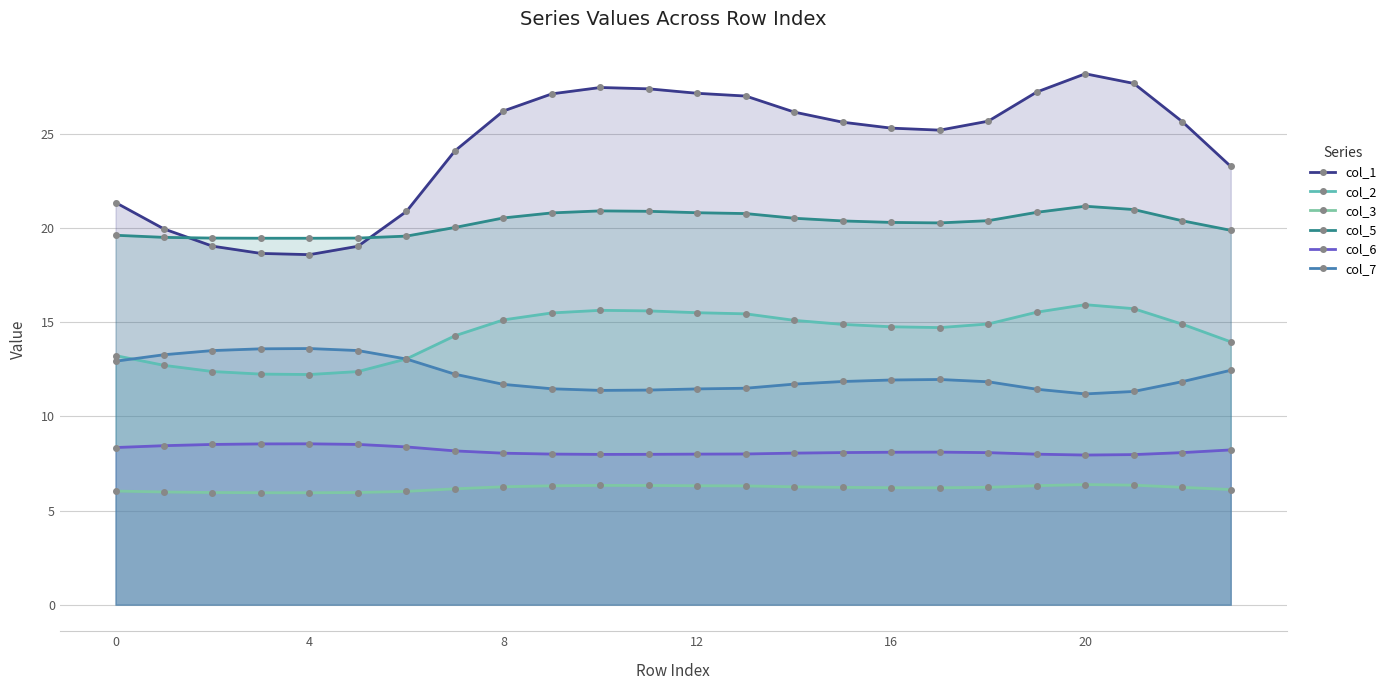

The col_5 series shows 30.7 at 0. True or false?

False